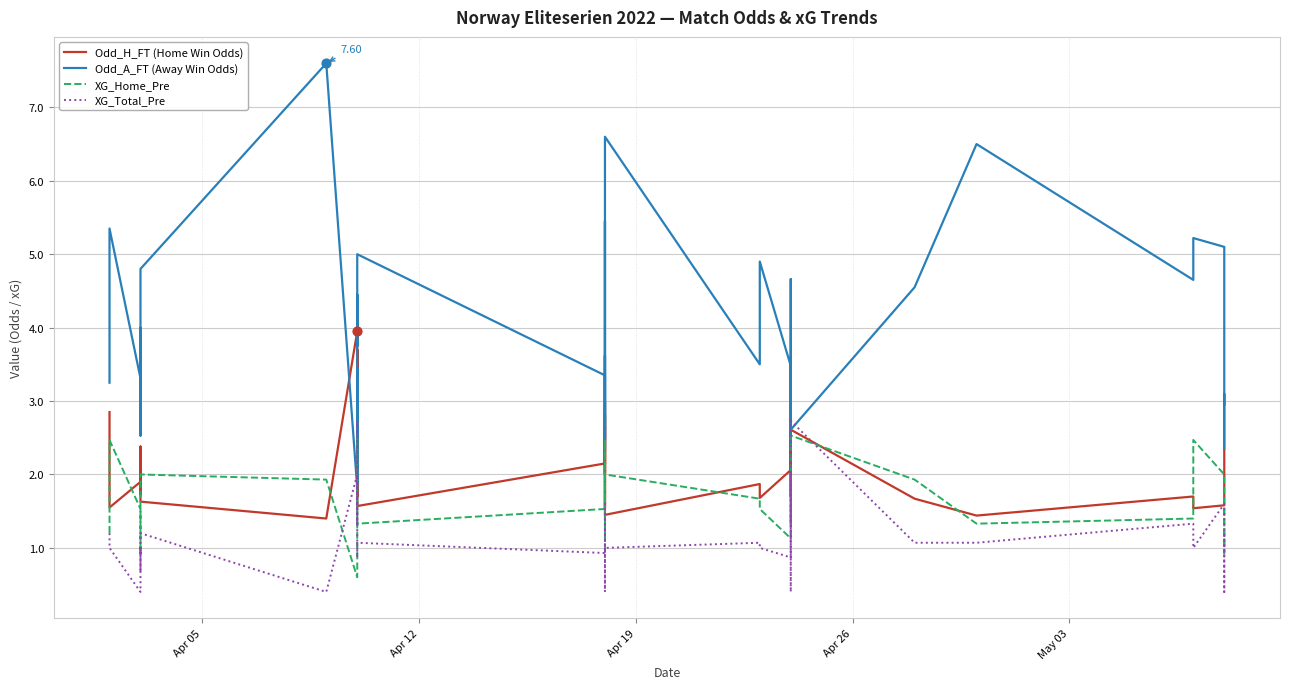

At how many categories does at least one series exceed 3?

30